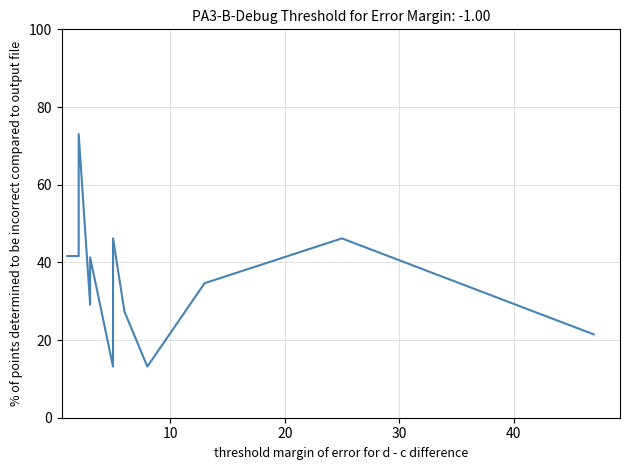

What is the maximum value shown in the chart?

73.0